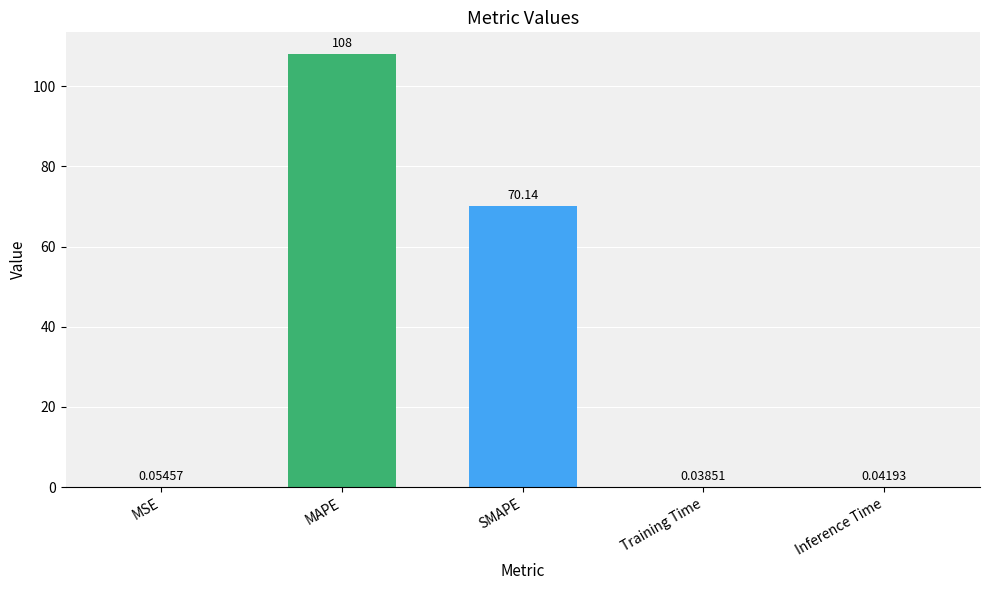

Which label corresponds to the largest value in the chart?

MAPE